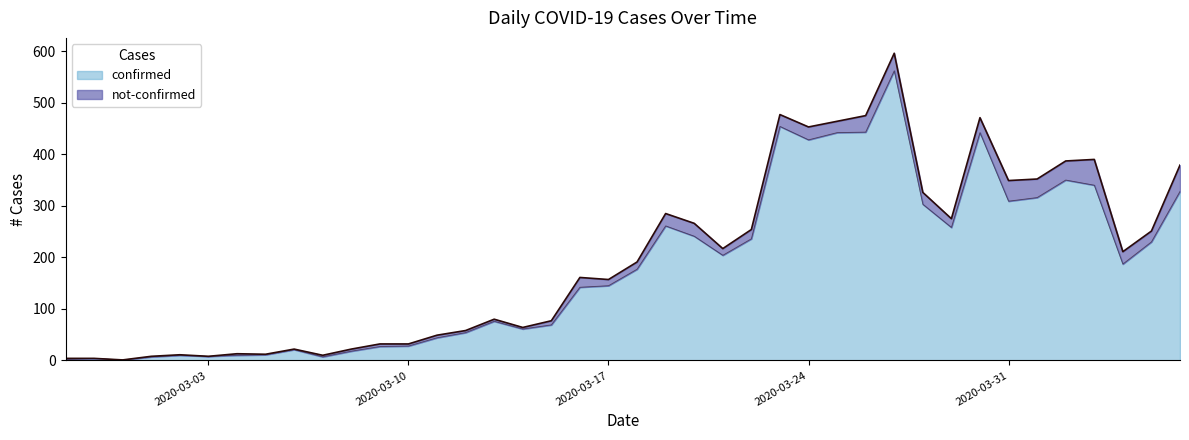

What is the sum of all values?

7256